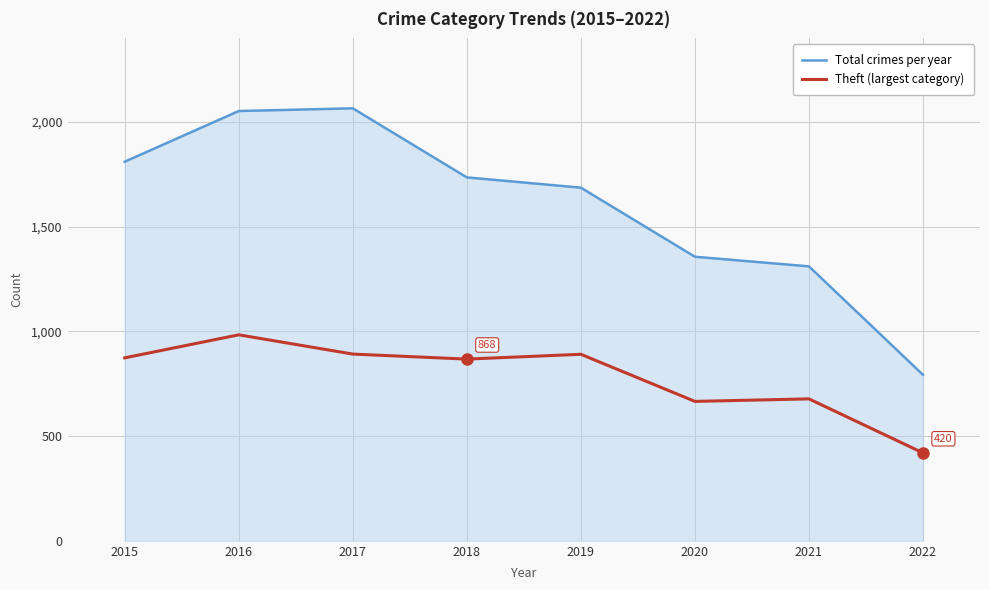

Between 2015 and 2020, which series saw the biggest shift?

Total crimes per year